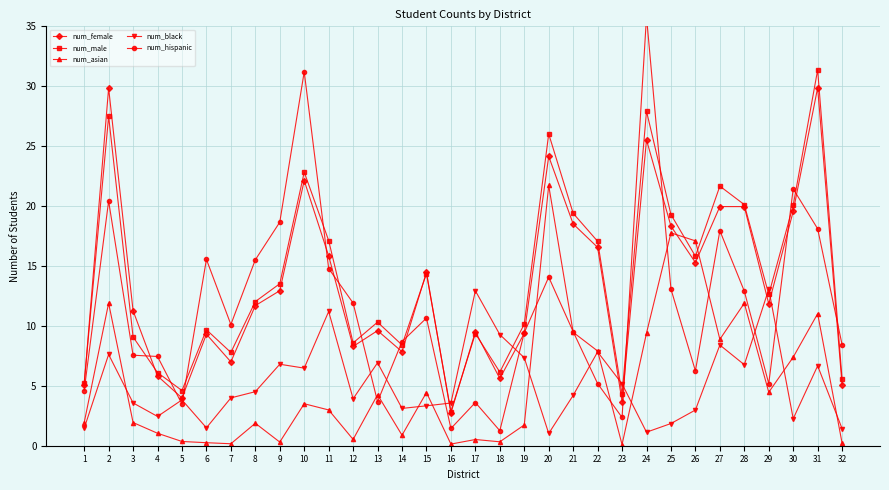

True or false: num_hispanic has more than 1 points higher than both neighbors.

True